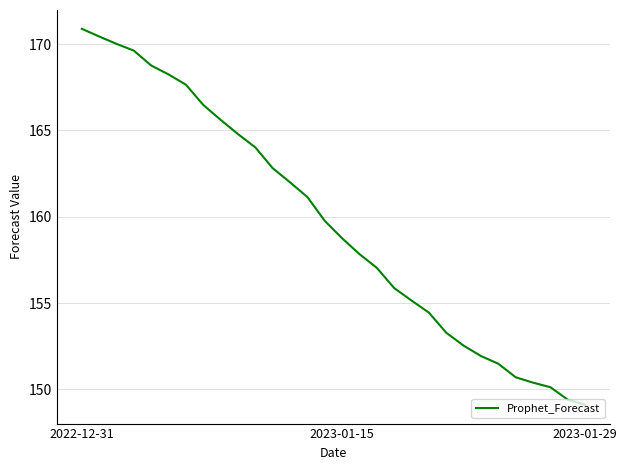

What is the minimum value shown in the chart?

149.1